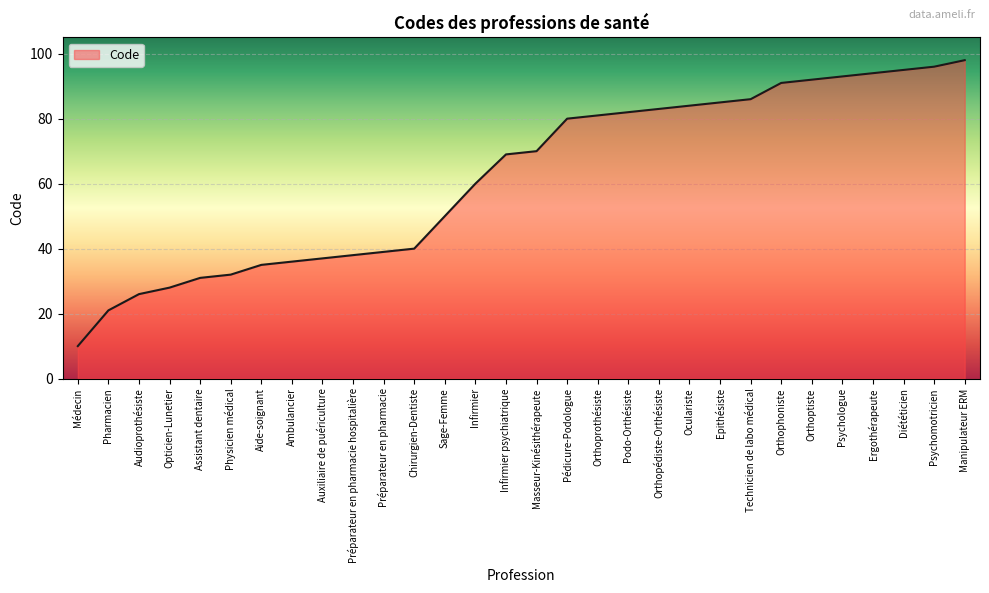

True or false: there are more than 2 points higher than both neighbors.

False